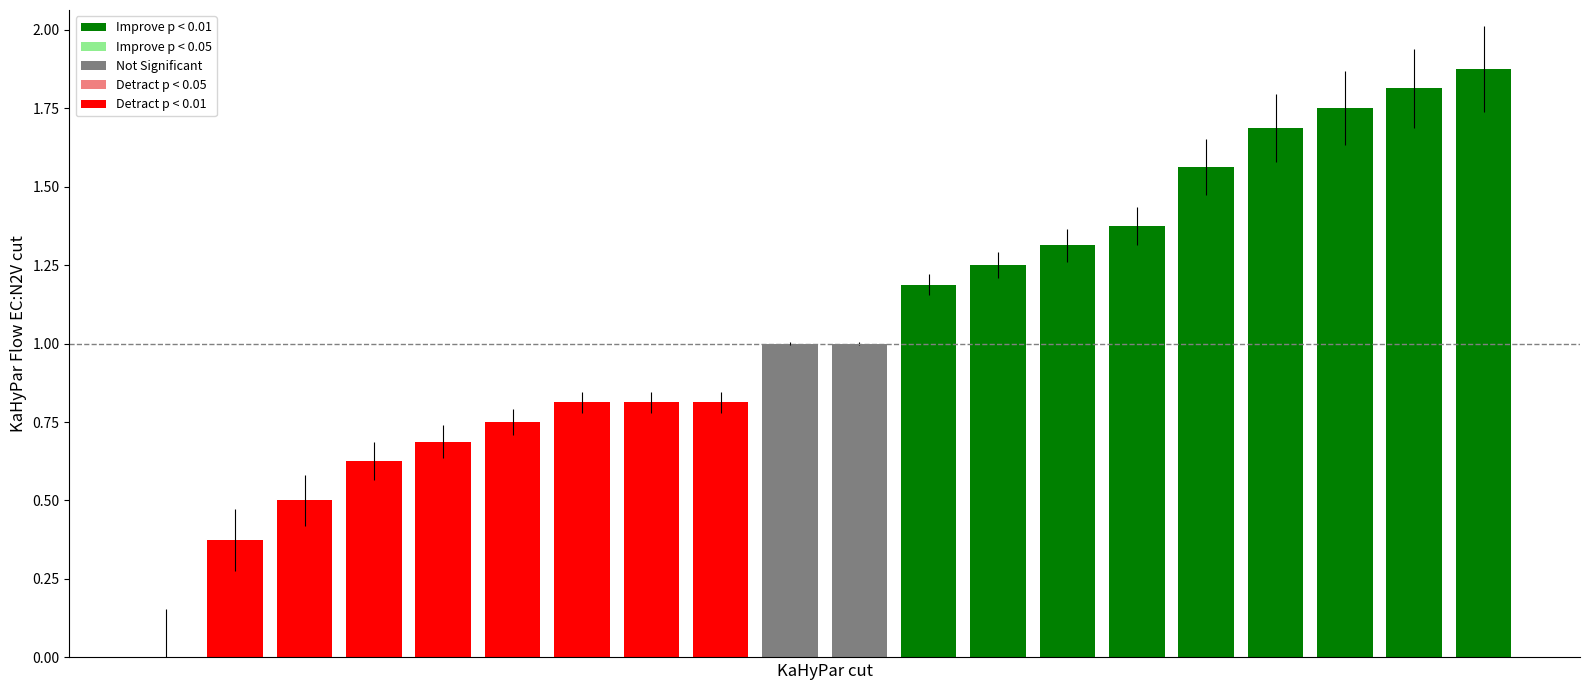

What is the sum of all values?

21.2